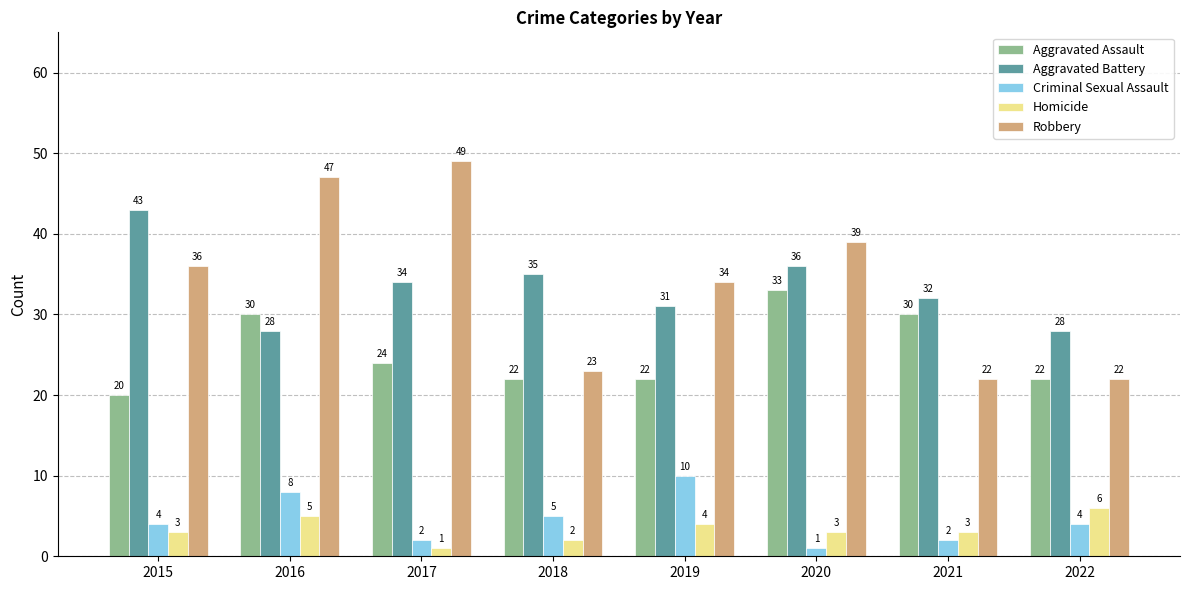

At 2017, list the series in order from largest to smallest.

Robbery, Aggravated Battery, Aggravated Assault, Criminal Sexual Assault, Homicide